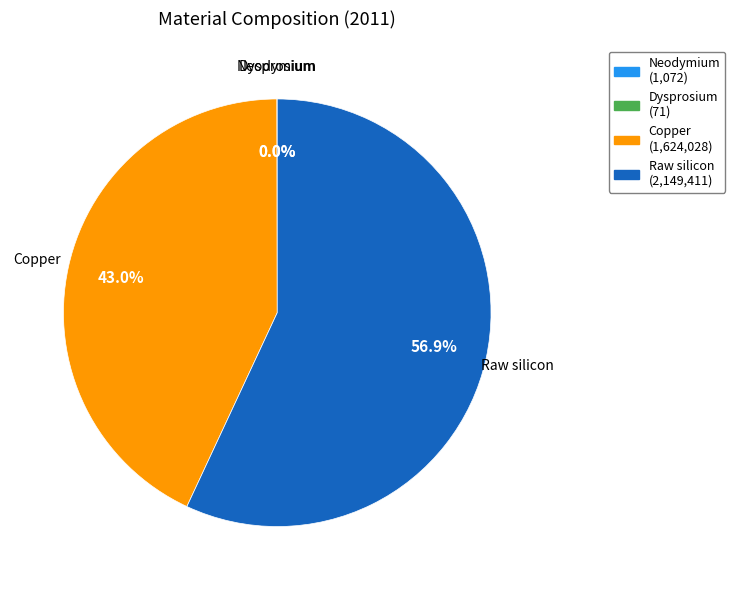

What percentage is the Copper slice, to the nearest percent?

43%